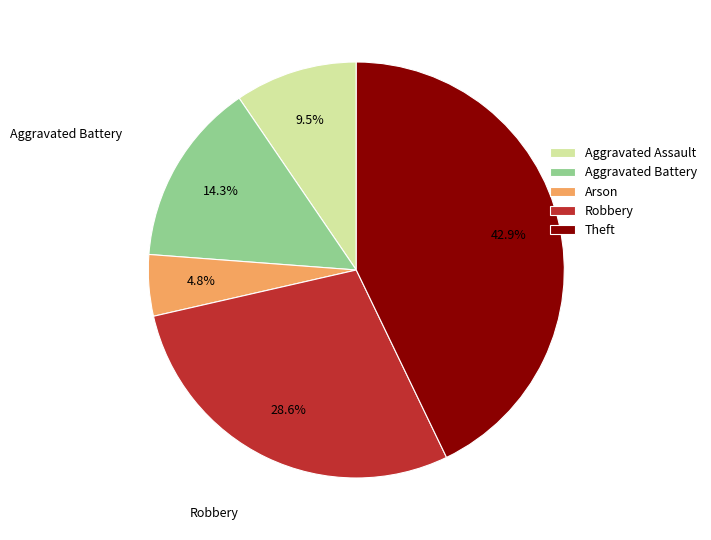

Approximately how many times larger is the value at Aggravated Battery compared to Robbery?

0.5